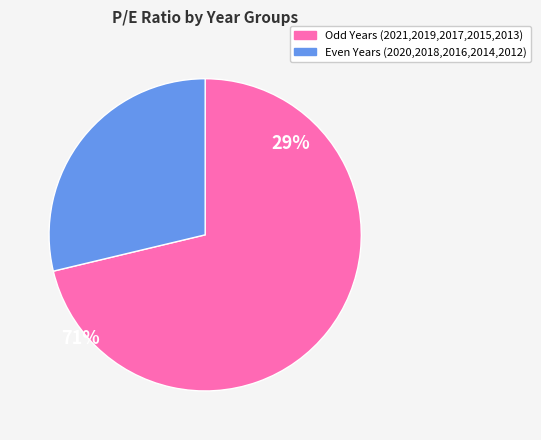

True or false: Odd Years (2021,2019,2017,2015,2013) accounts for 86% of the total.

False